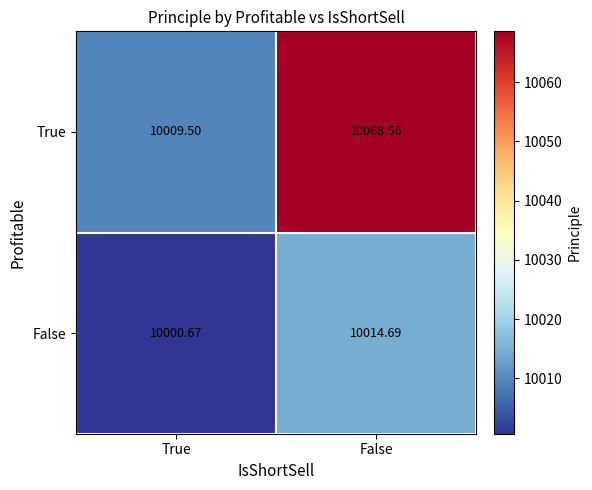

At which category does the chart reach its minimum across all series?

True